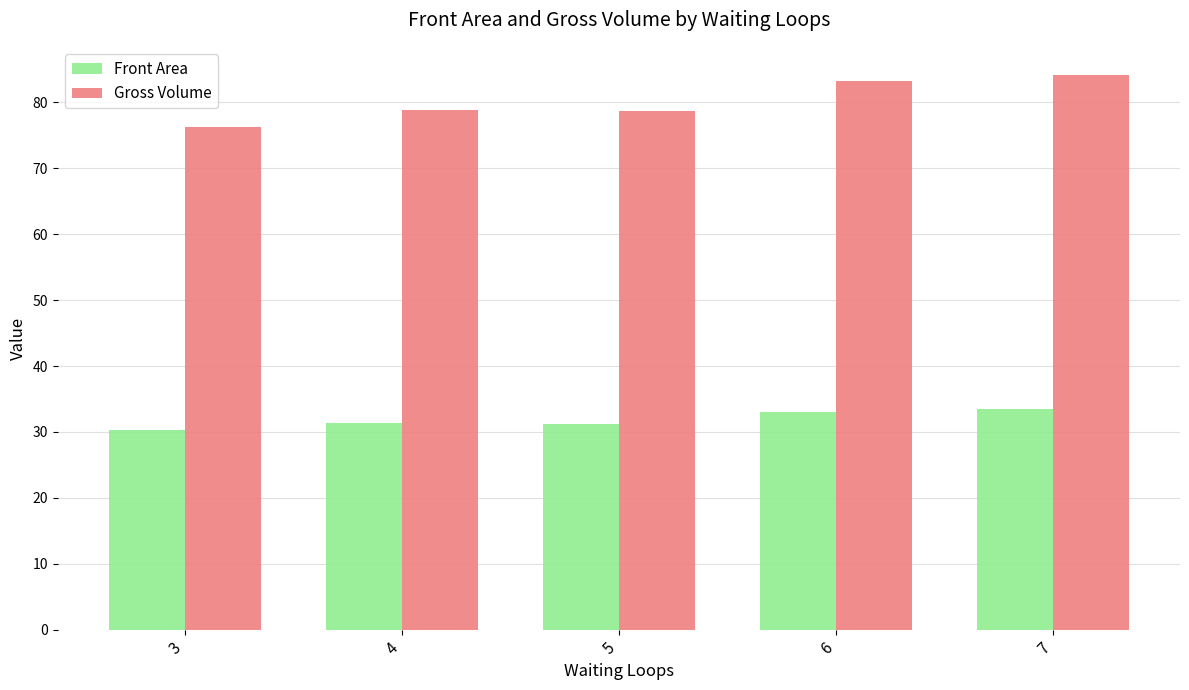

What is the value of the Gross Volume bar at the 1st from the left?

76.3